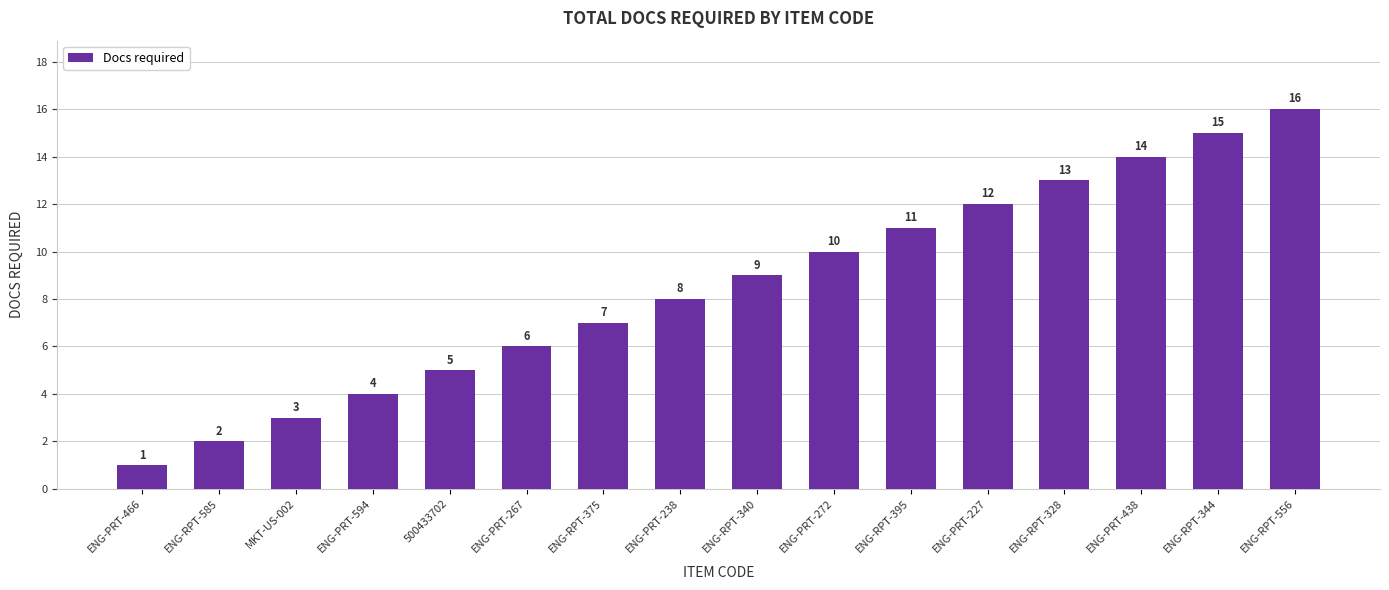

Rank the categories by value from highest to lowest.

ENG-RPT-556, ENG-RPT-344, ENG-PRT-438, ENG-RPT-328, ENG-PRT-227, ENG-RPT-395, ENG-PRT-272, ENG-RPT-340, ENG-PRT-238, ENG-RPT-375, ENG-PRT-267, 500433702, ENG-PRT-594, MKT-US-002, ENG-RPT-585, ENG-PRT-466